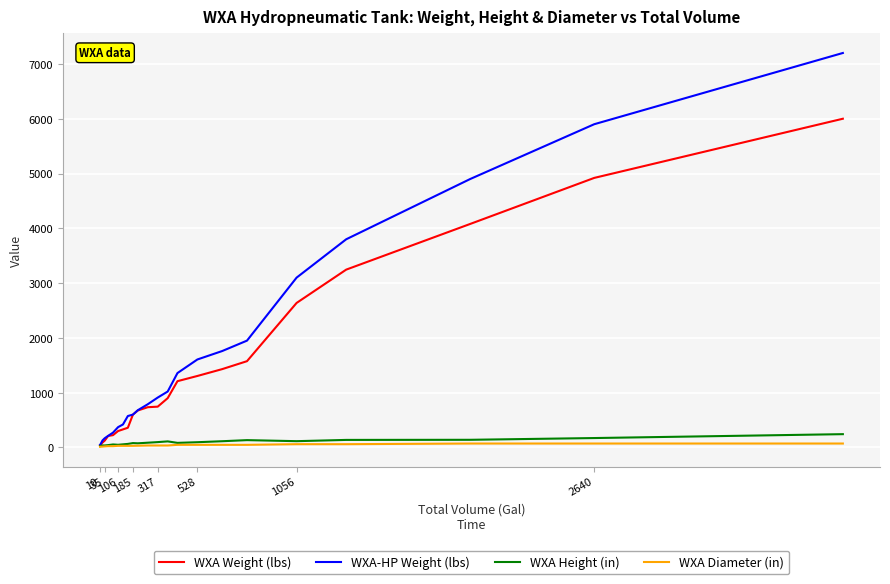

Which series has the largest range (max minus min)?

WXA-HP Weight (lbs)